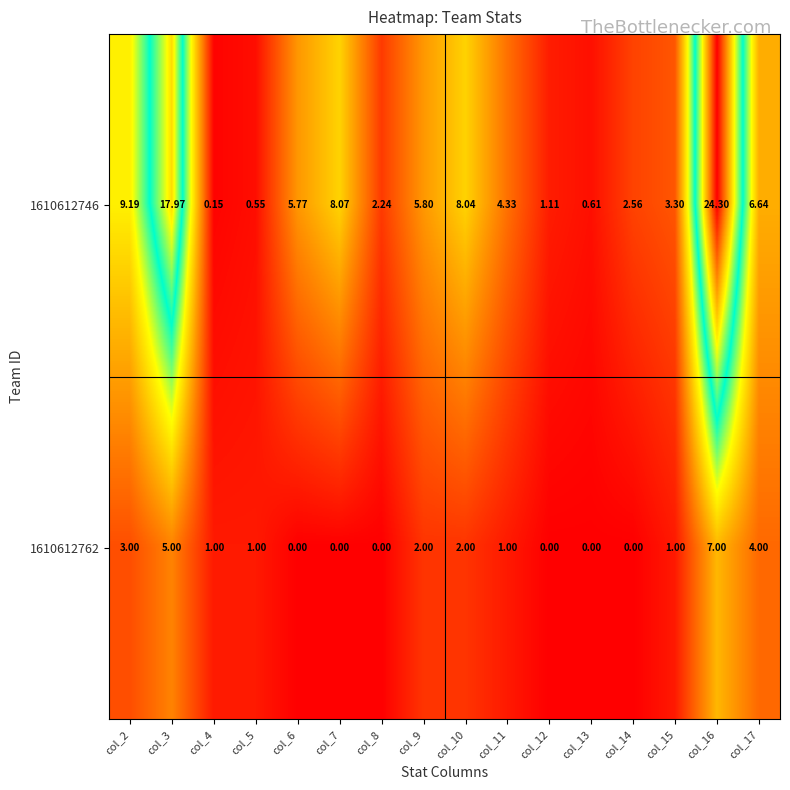

Is the value of 1610612746 at col_11 greater than the value of 1610612762 at col_3?

No